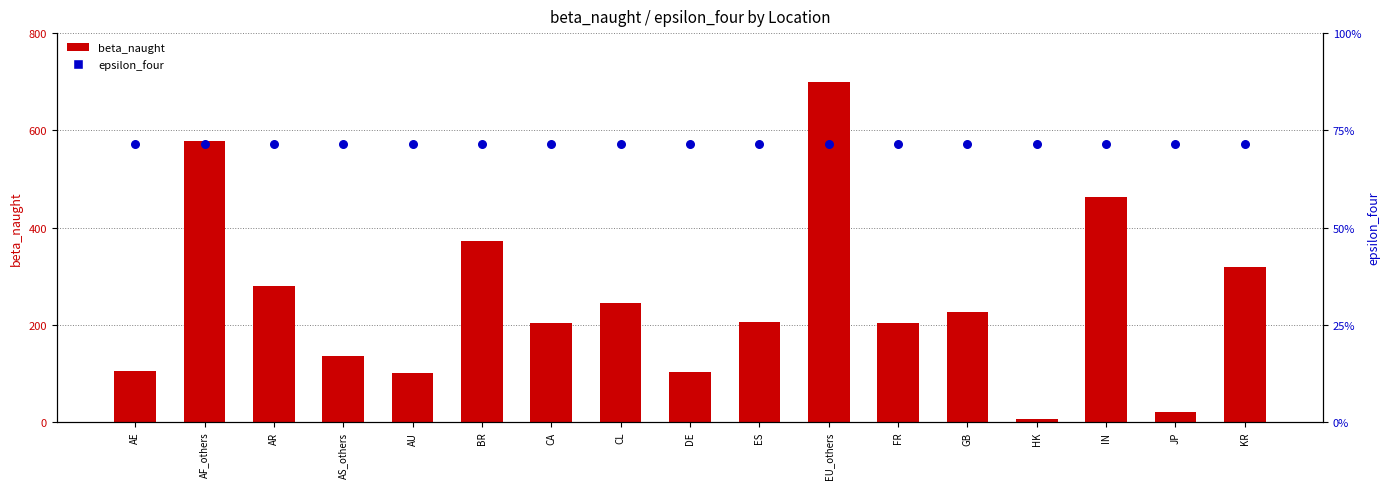

At how many categories does at least one series exceed 497?

2